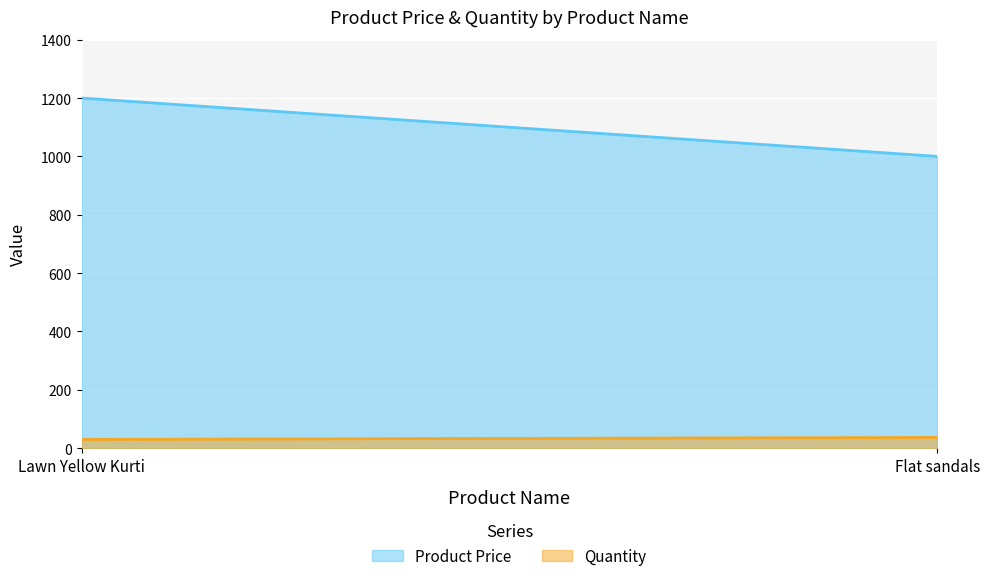

What is the lowest value of the Product Price series?

1000